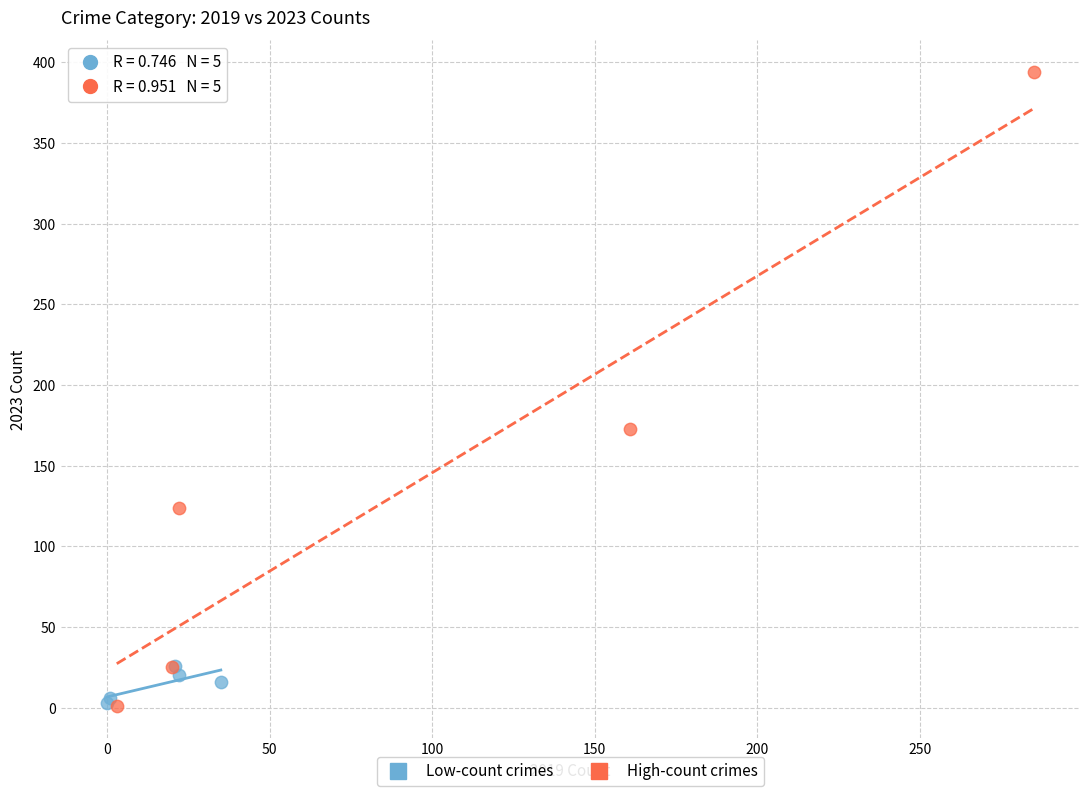

Which series reaches the maximum Y coordinate?

High-count crimes